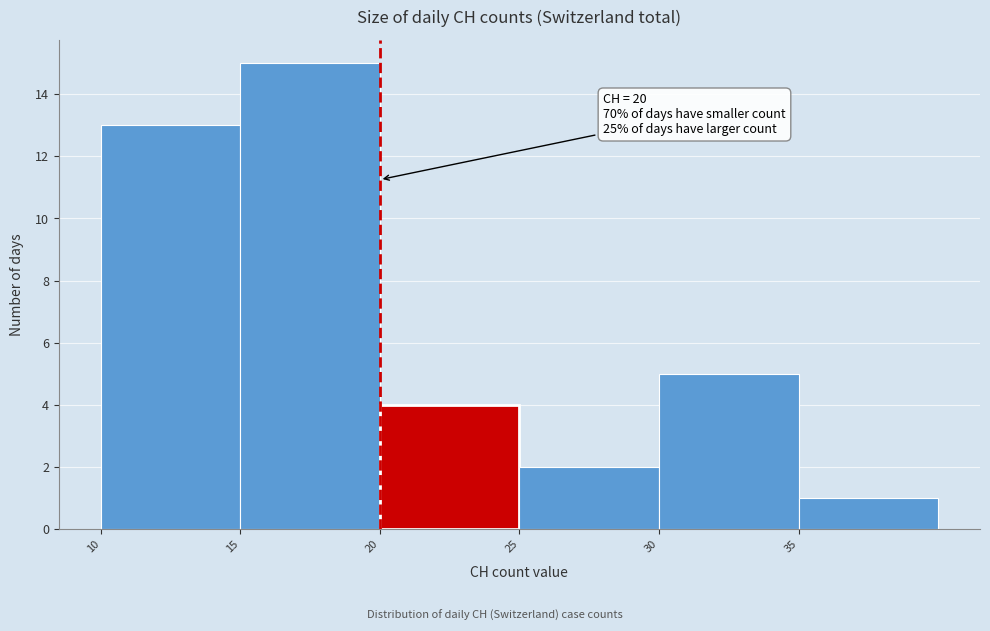

Over which range of the x-axis is the bar tallest?

15 to 20